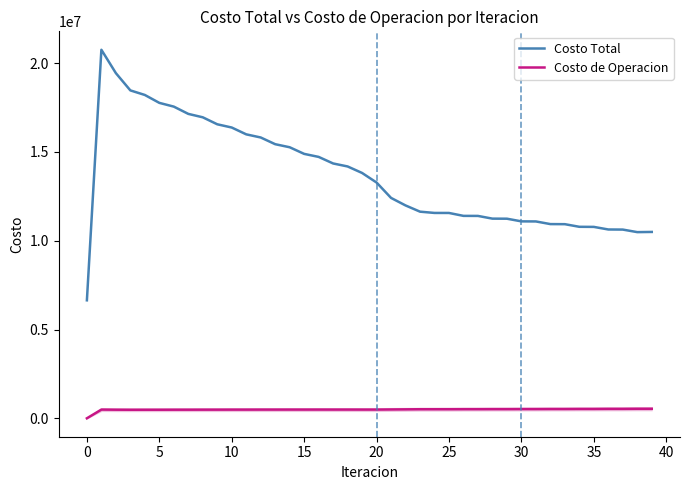

How many values in the Costo Total series exceed 13279177?

20